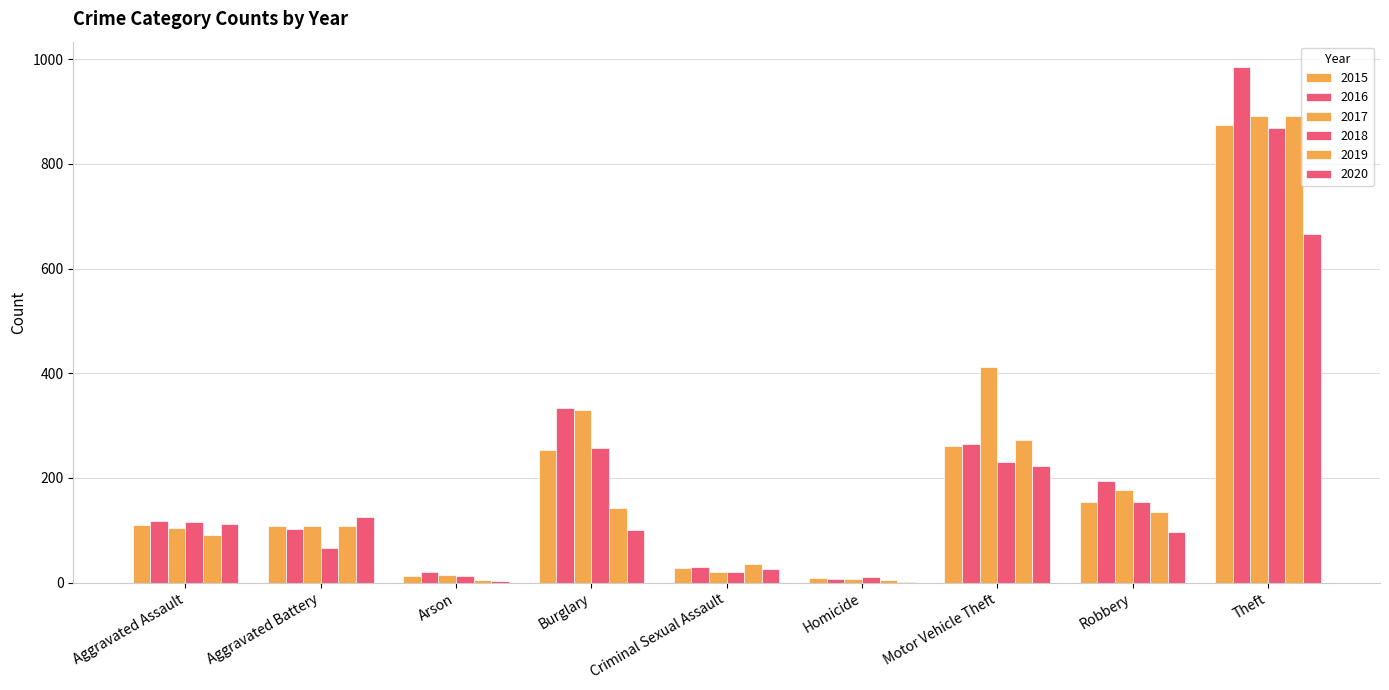

Are the bars horizontal?

No